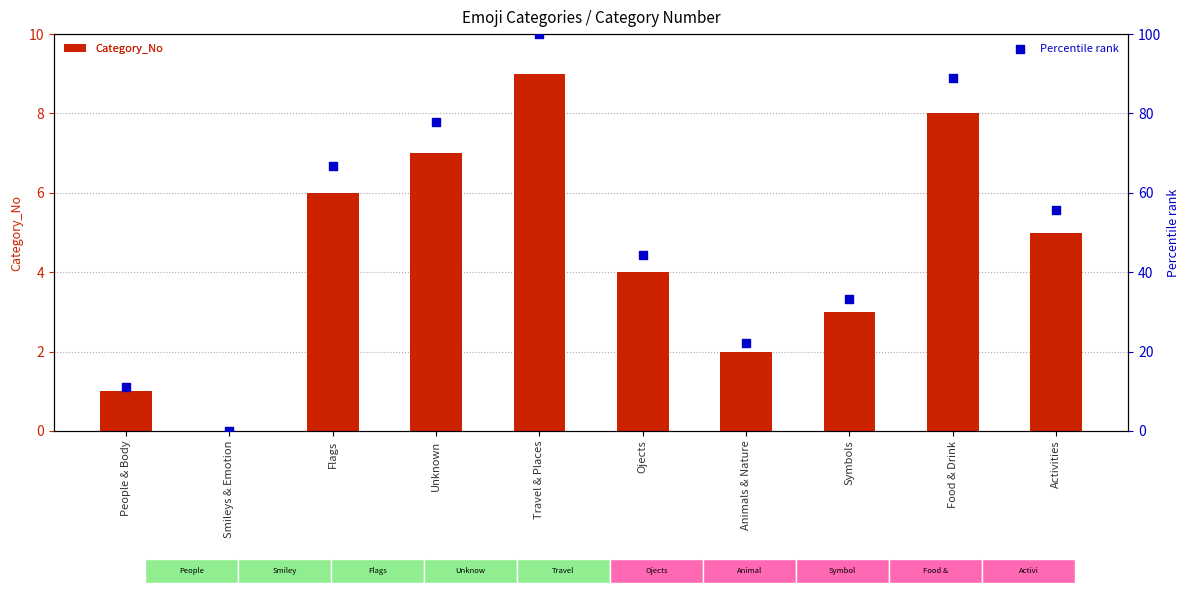

Is the value of Category_No at Smileys & Emotion greater than the value of Percentile rank at Smileys & Emotion?

No